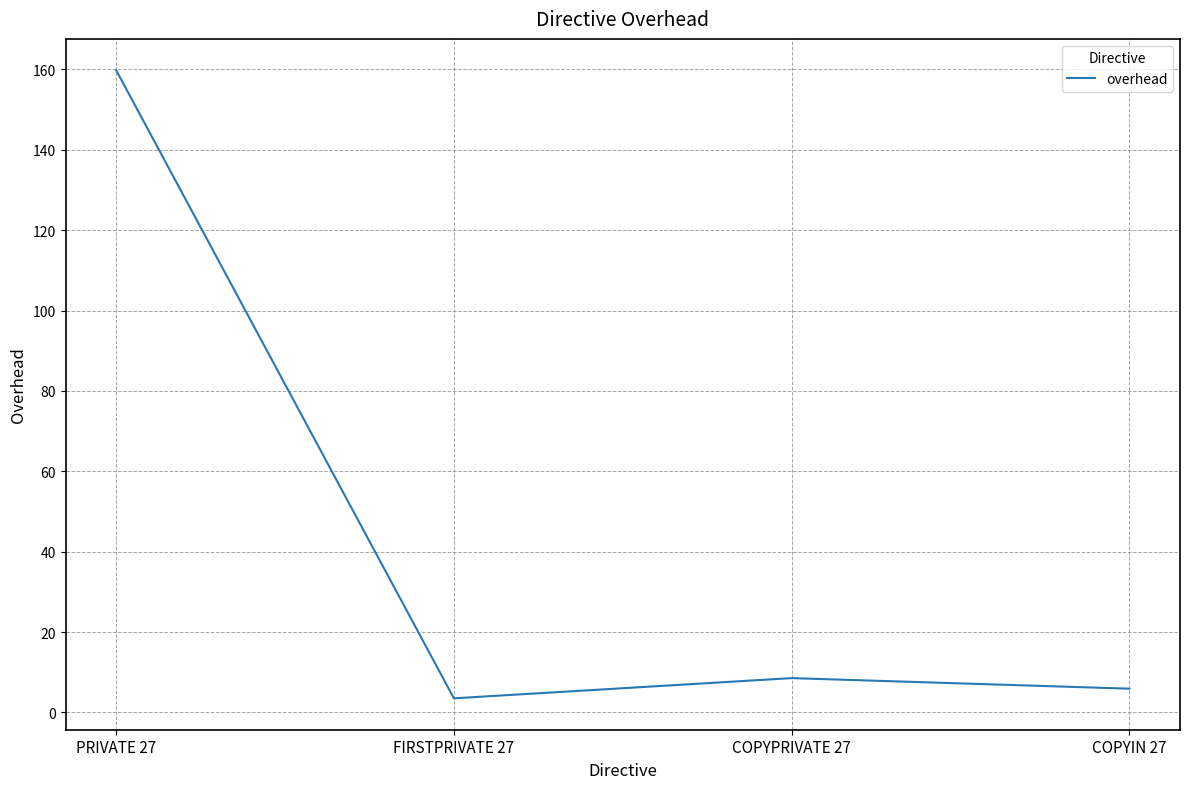

What is the maximum value shown in the chart?

159.8